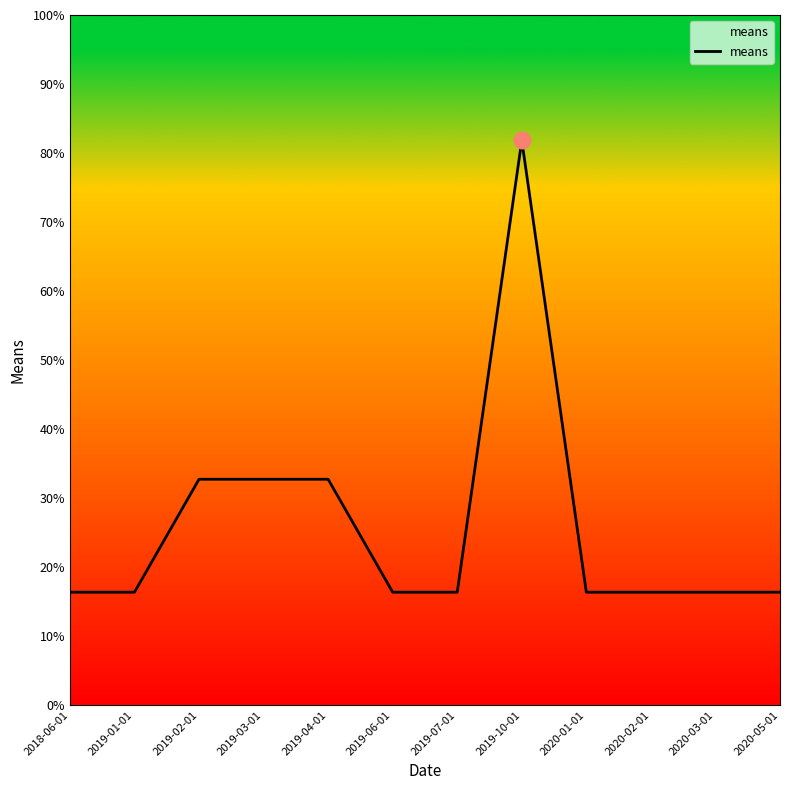

What position from the left is 2020-01-01?

9